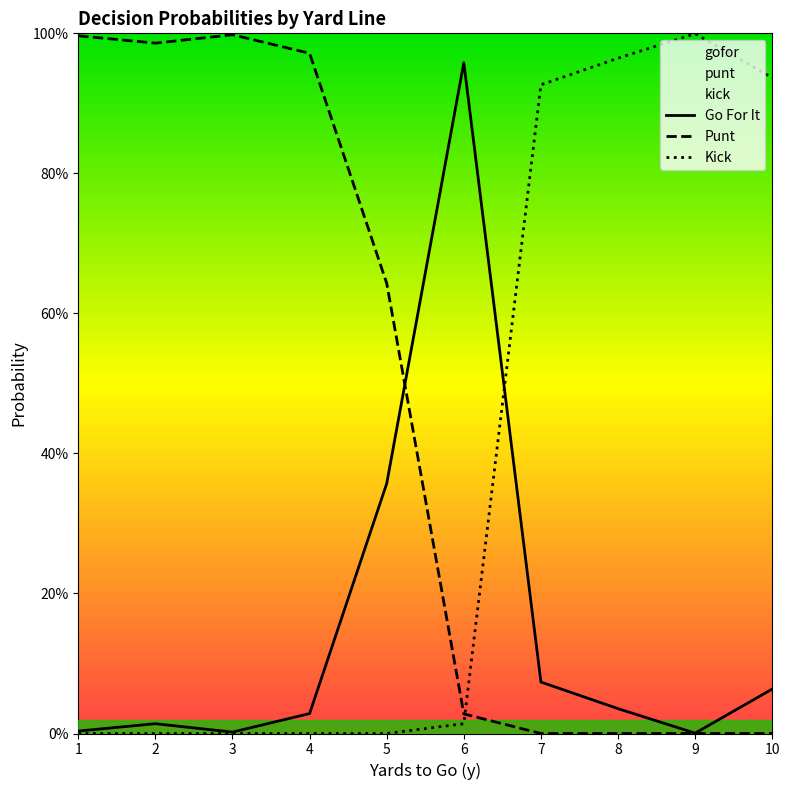

How many interior local peaks does the Kick series have?

1